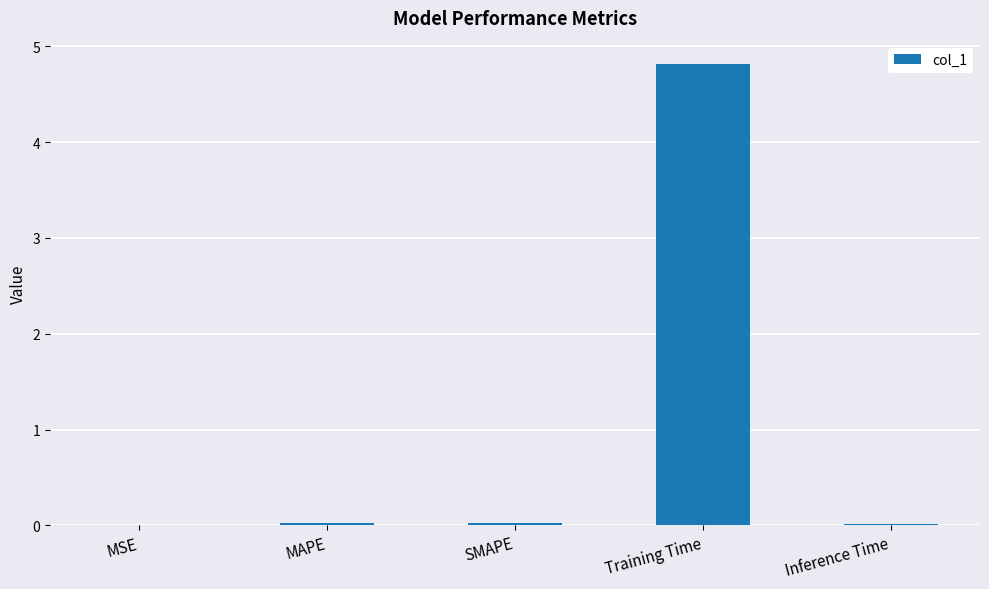

Are the bars horizontal?

No